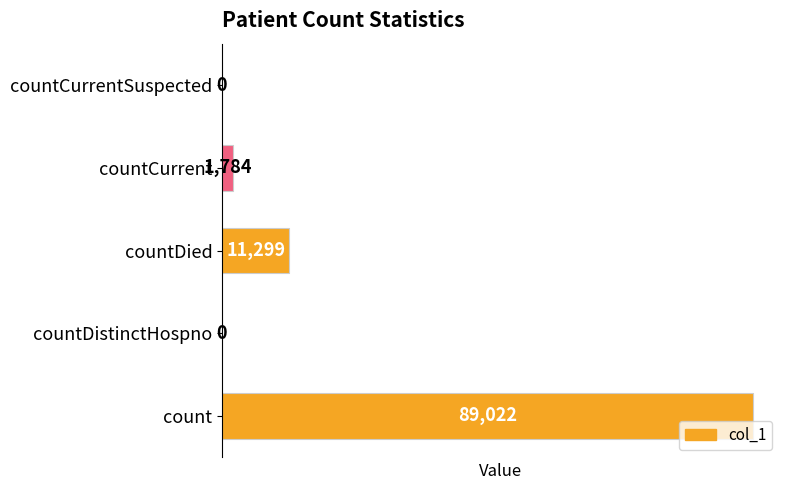

What is the sum of all values?

102105